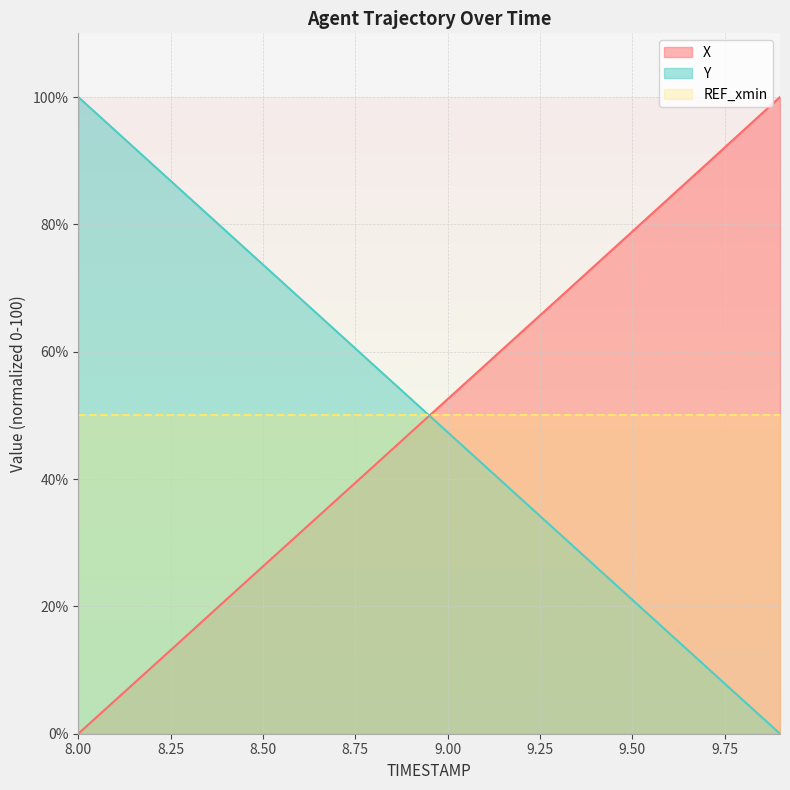

How many lines are shown in the chart?

3